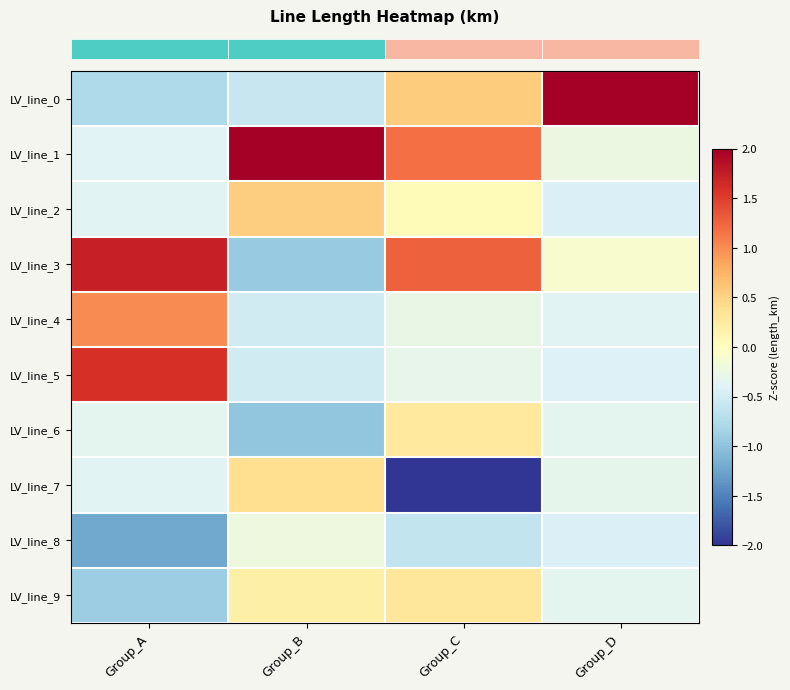

Reading right to left, transcribe all the data shown in this chart.

row_0: Group_D=3.0	Group_C=0.6	Group_B=-0.6	Group_A=-0.8
row_1: Group_D=-0.2	Group_C=1.2	Group_B=2.6	Group_A=-0.4
row_2: Group_D=-0.4	Group_C=0.1	Group_B=0.5	Group_A=-0.4
row_3: Group_D=-0.1	Group_C=1.3	Group_B=-0.9	Group_A=1.7
row_4: Group_D=-0.4	Group_C=-0.3	Group_B=-0.5	Group_A=1.0
row_5: Group_D=-0.4	Group_C=-0.3	Group_B=-0.5	Group_A=1.6
row_6: Group_D=-0.3	Group_C=0.3	Group_B=-1.0	Group_A=-0.3
row_7: Group_D=-0.3	Group_C=-2.4	Group_B=0.4	Group_A=-0.4
row_8: Group_D=-0.4	Group_C=-0.6	Group_B=-0.2	Group_A=-1.2
row_9: Group_D=-0.3	Group_C=0.3	Group_B=0.2	Group_A=-0.9